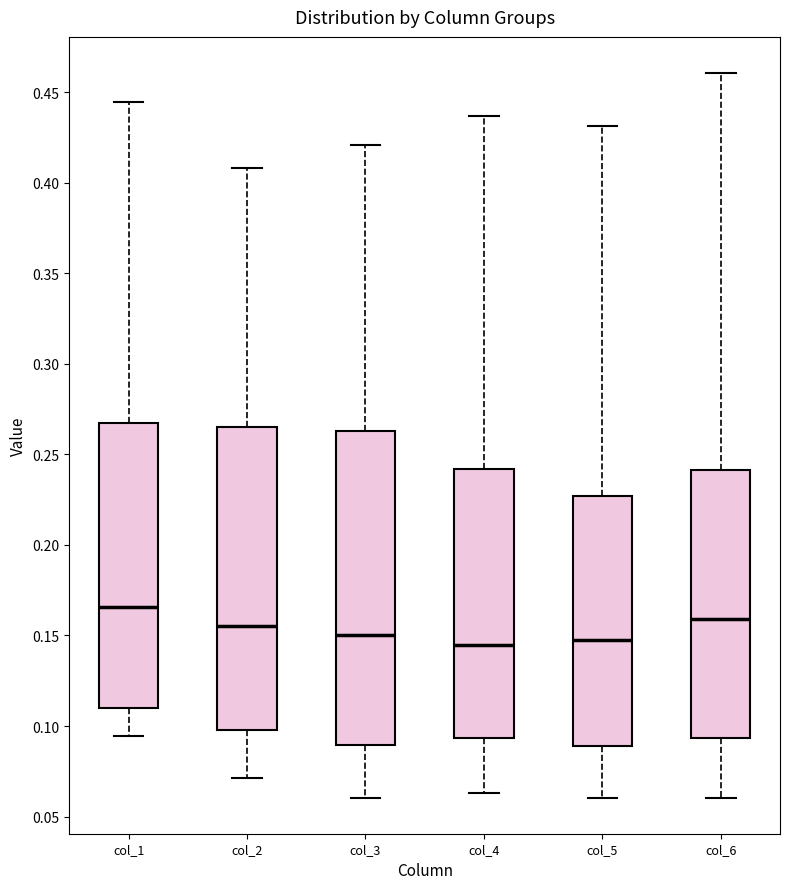

Reading left to right, transcribe this box plot: for each box, give where its median line is, the range the box spans, and where its two whiskers end, as read against the y-axis. The values are not printed on the chart, so give them approximately, as read against the axis.

col_1: median 0.165, box 0.110 to 0.265, whiskers 0.095 to 0.445
col_2: median 0.155, box 0.100 to 0.265, whiskers 0.070 to 0.410
col_3: median 0.150, box 0.090 to 0.265, whiskers 0.060 to 0.420
col_4: median 0.145, box 0.095 to 0.240, whiskers 0.065 to 0.435
col_5: median 0.145, box 0.090 to 0.225, whiskers 0.060 to 0.430
col_6: median 0.160, box 0.095 to 0.240, whiskers 0.060 to 0.460